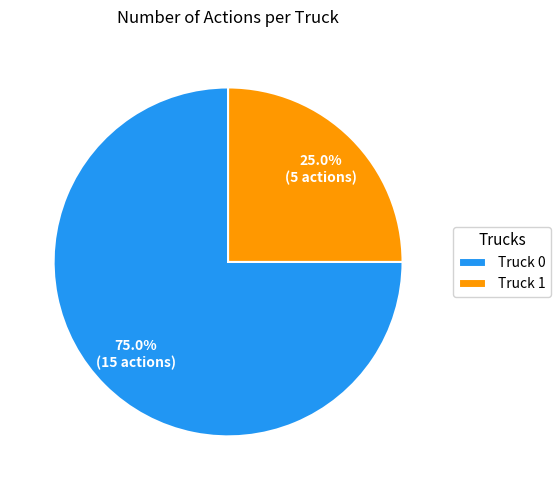

How many slices are in this pie chart?

2